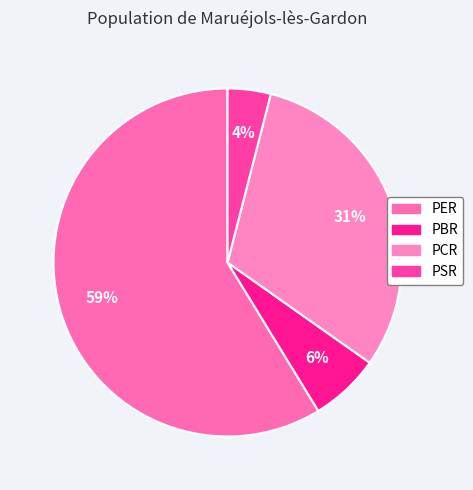

What is the ratio of the value at PER to the value at PBR?

9.1